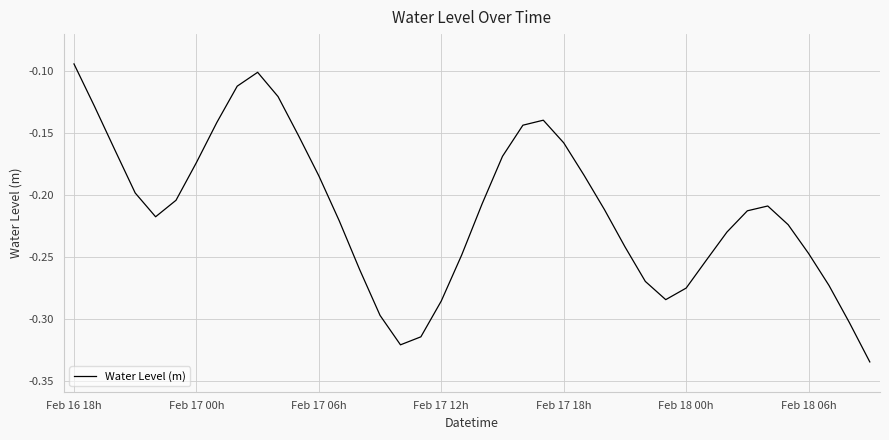

What is the maximum value shown in the chart?

-0.1